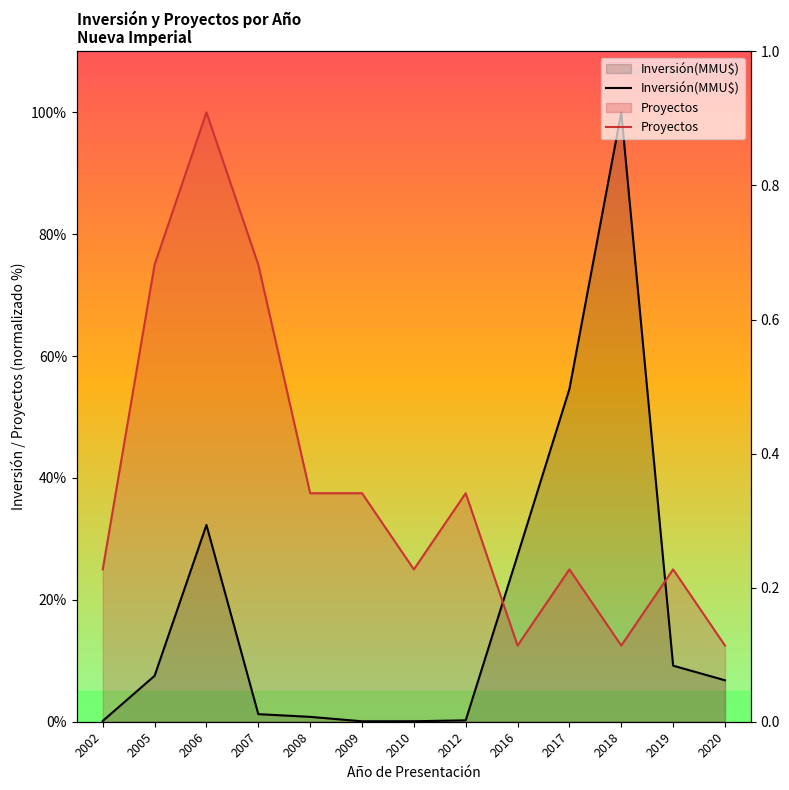

How many times do Inversión(MMU$) and Proyectos cross each other?

2